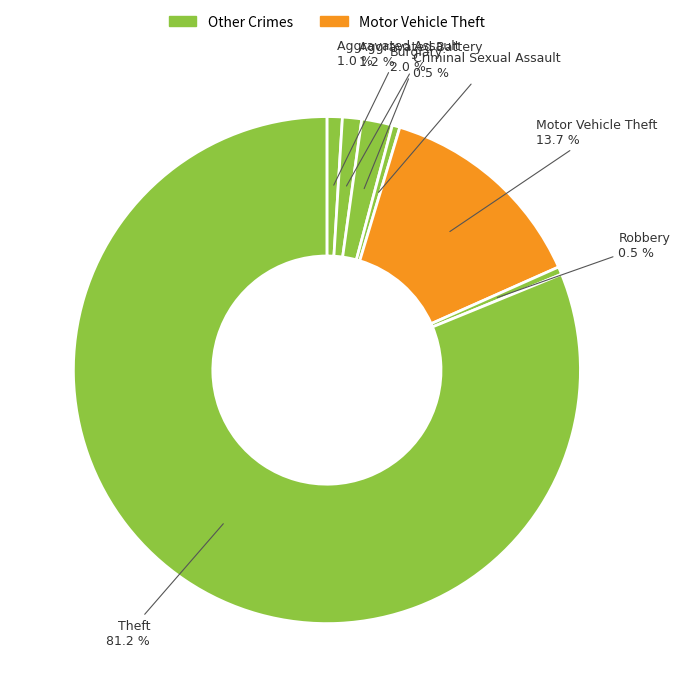

Count the number of slices in the pie.

7